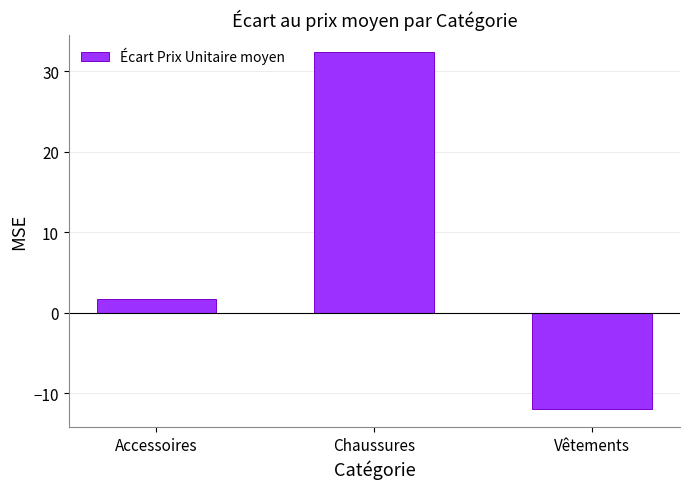

Which category has the lowest value across all series?

Vêtements